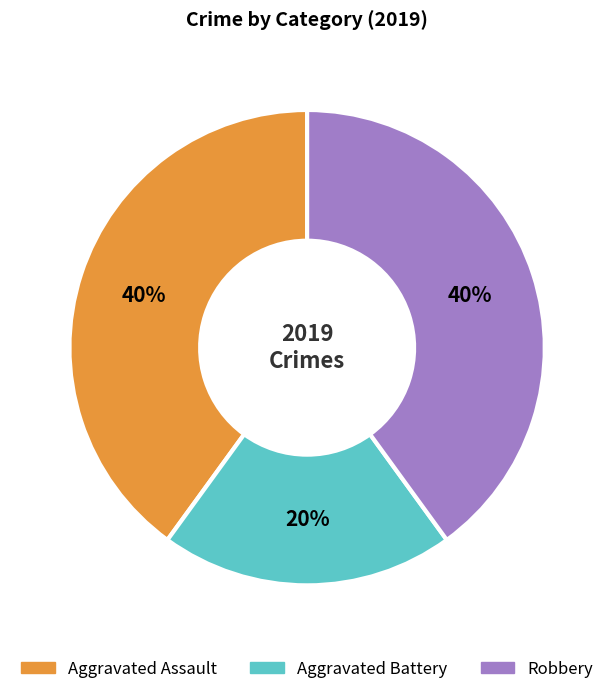

Is there any slice that represents more than half of the pie?

No